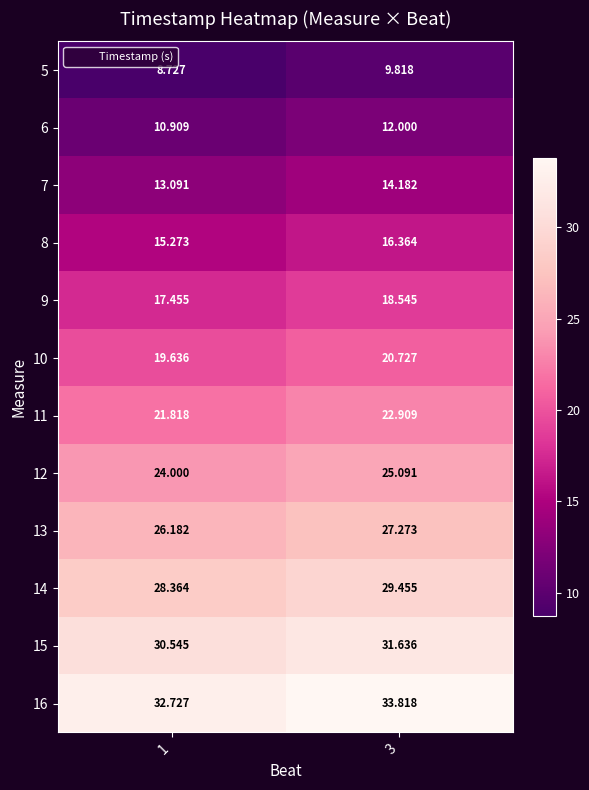

Is the value of 9 at 3 greater than the value of 5 at 3?

Yes